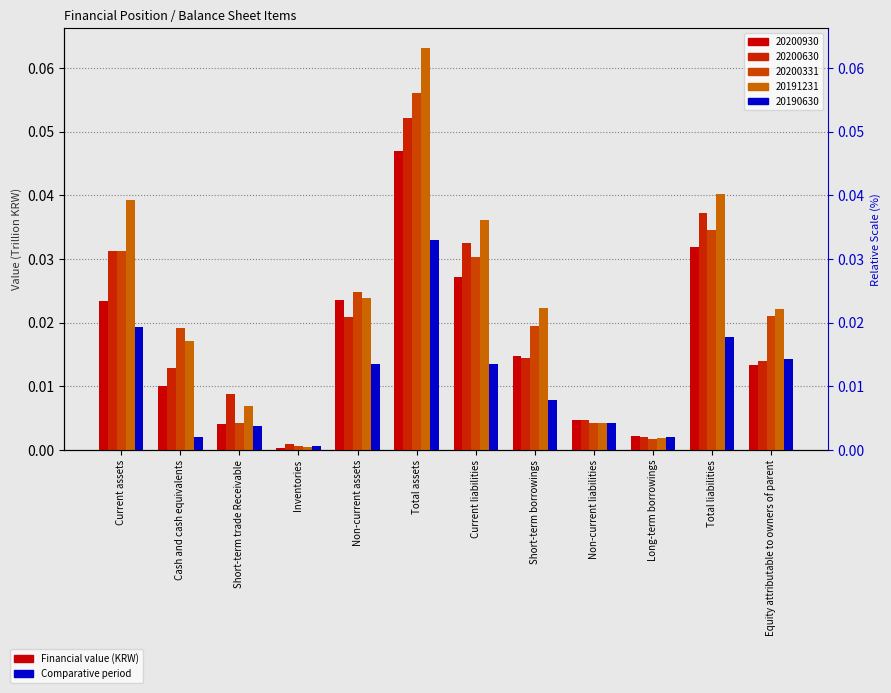

Where is 20200331 nearest to the value 0?

Inventories